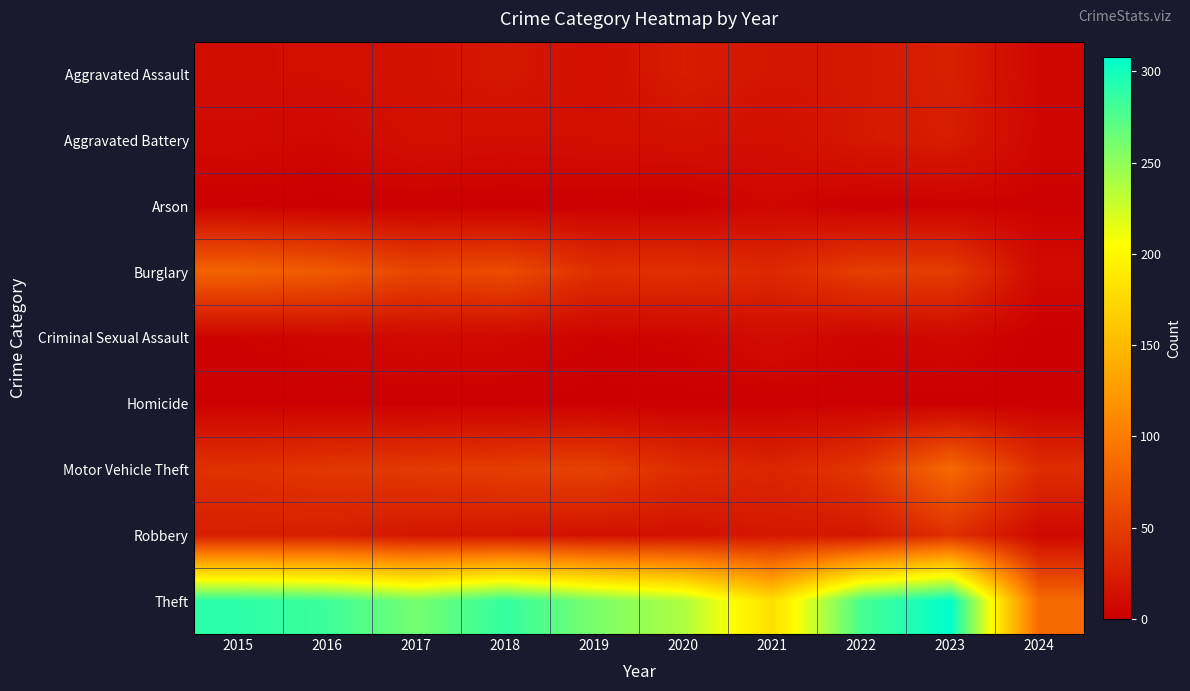

Which has a higher value, 2023 or 2022?

2023